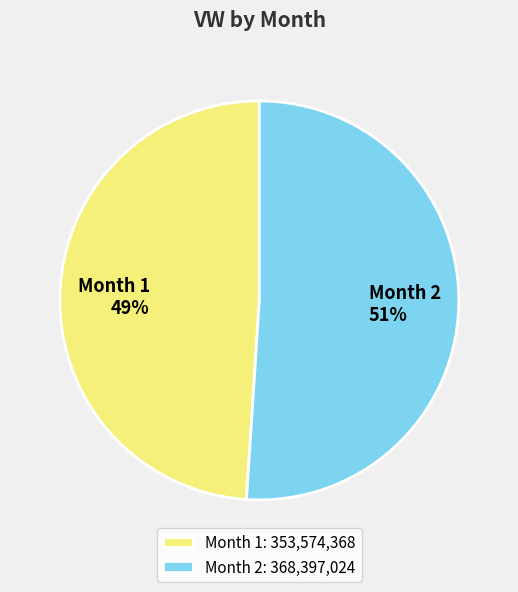

Is the sum of Month 1 and Month 2 greater than half?

Yes